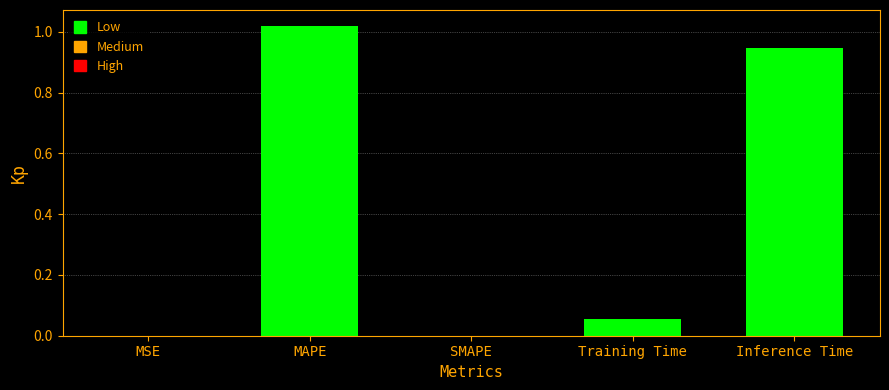

Is it true that the value at MAPE is 0.6?

False